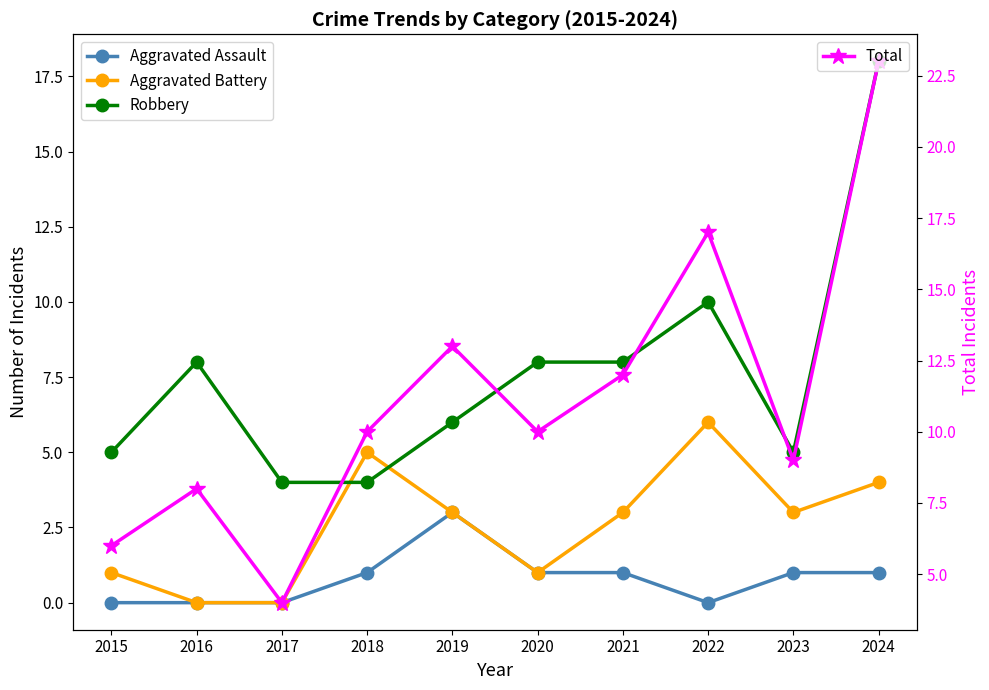

What is the value of the Aggravated Battery point at the 1st from the left?

1